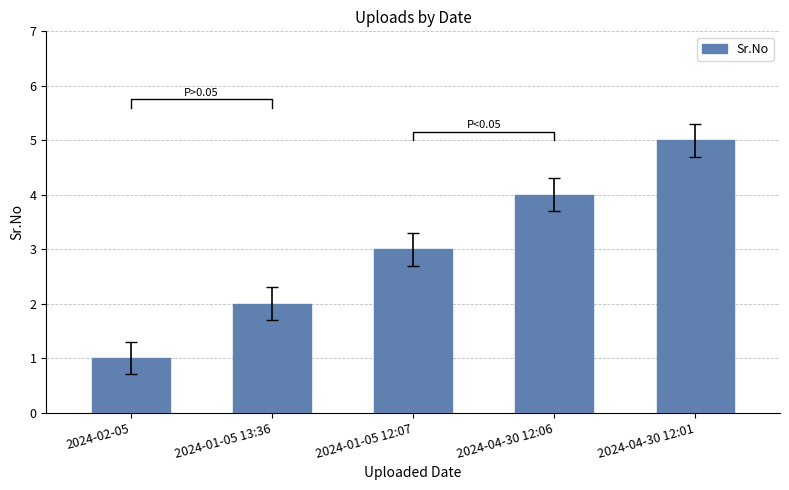

What value does the data have at 2024-01-05 12:07?

3